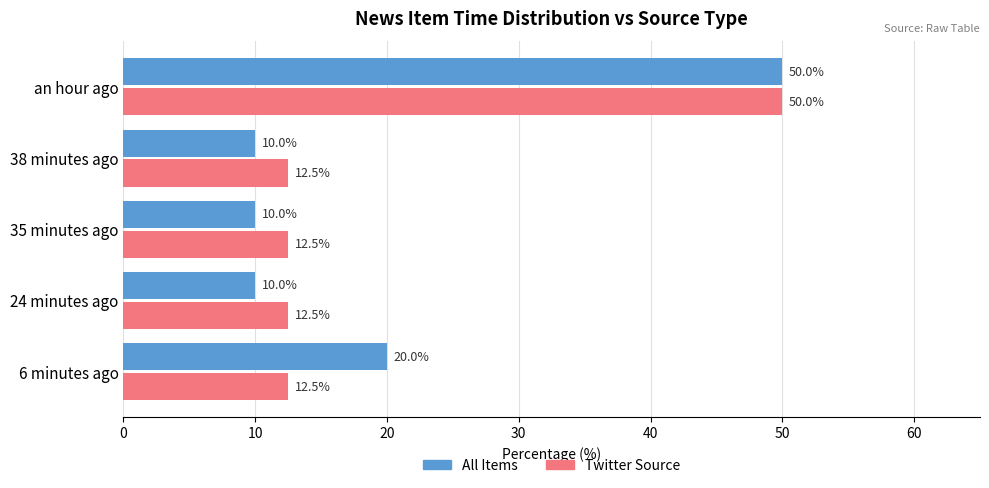

What is the difference between the maximum and minimum values in the All Items series?

40.0